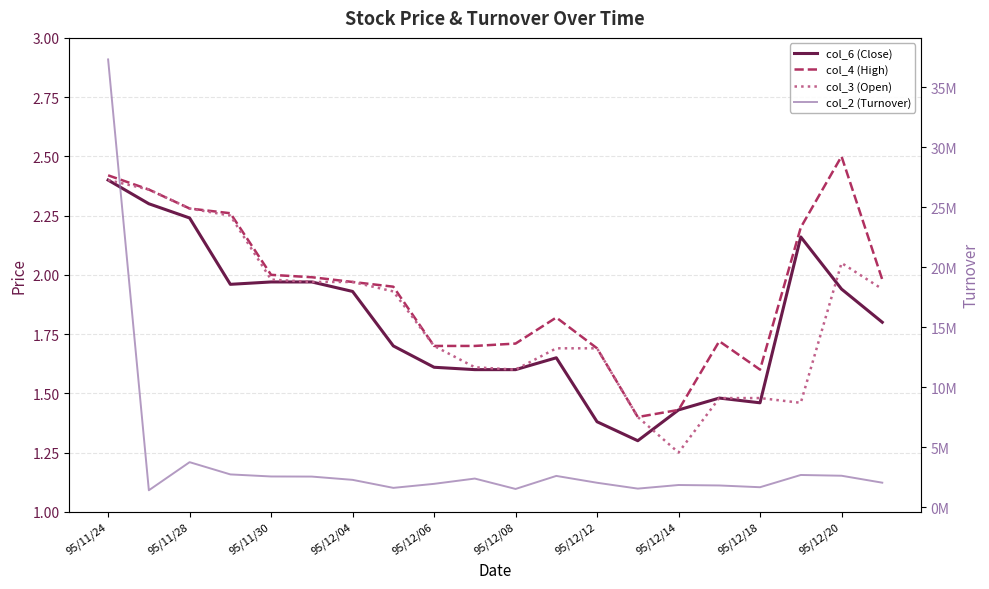

What is the value of the col_2 (Turnover) point at the 4th from the left?

2752710.0